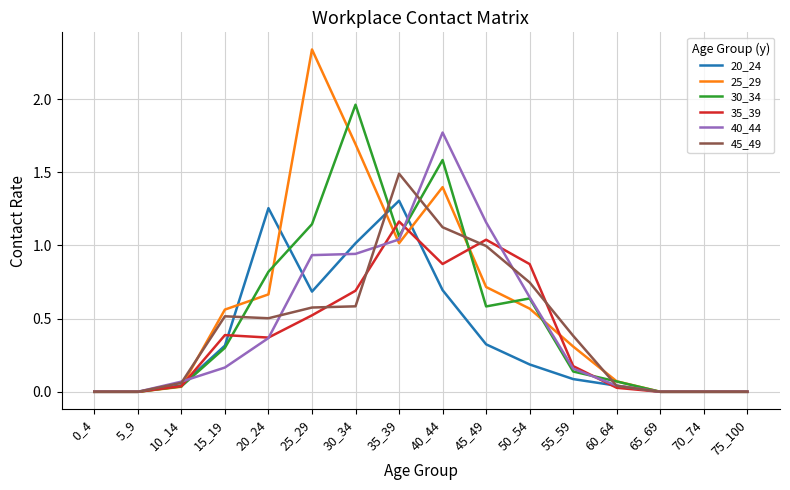

Which series has the widest spread of values?

25_29